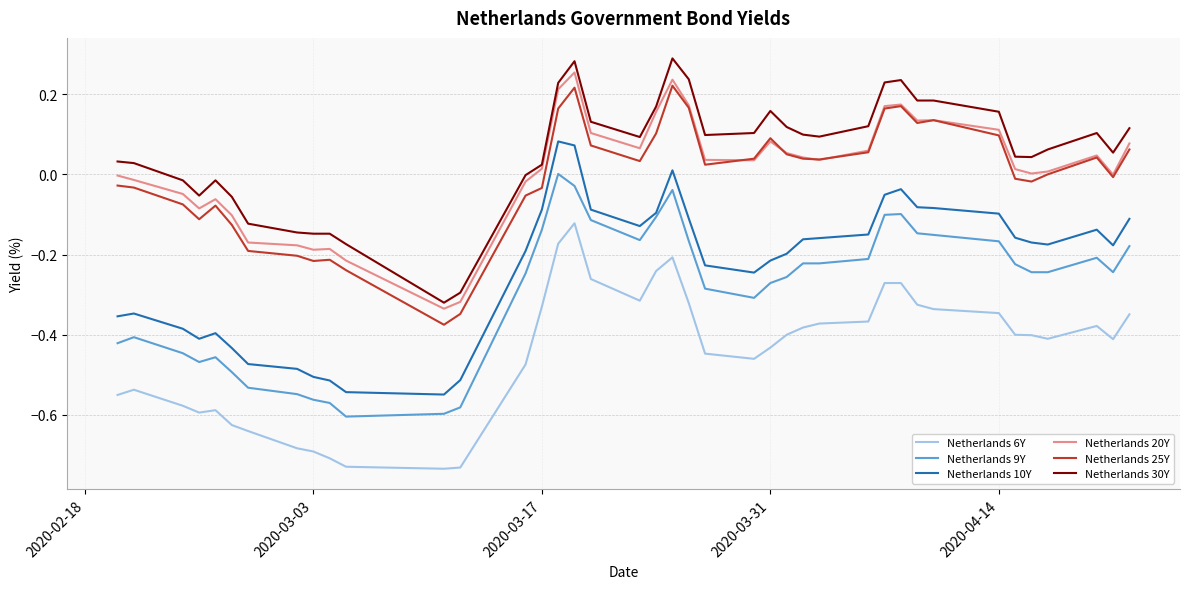

True or false: Netherlands 6Y and Netherlands 30Y cross at least once.

False